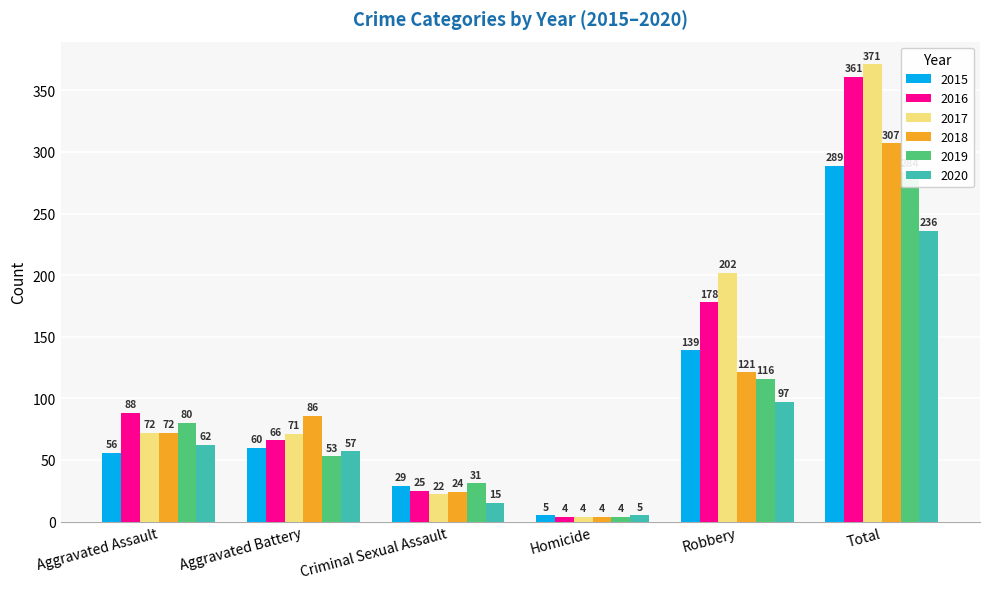

At how many categories does at least one series exceed 260?

1